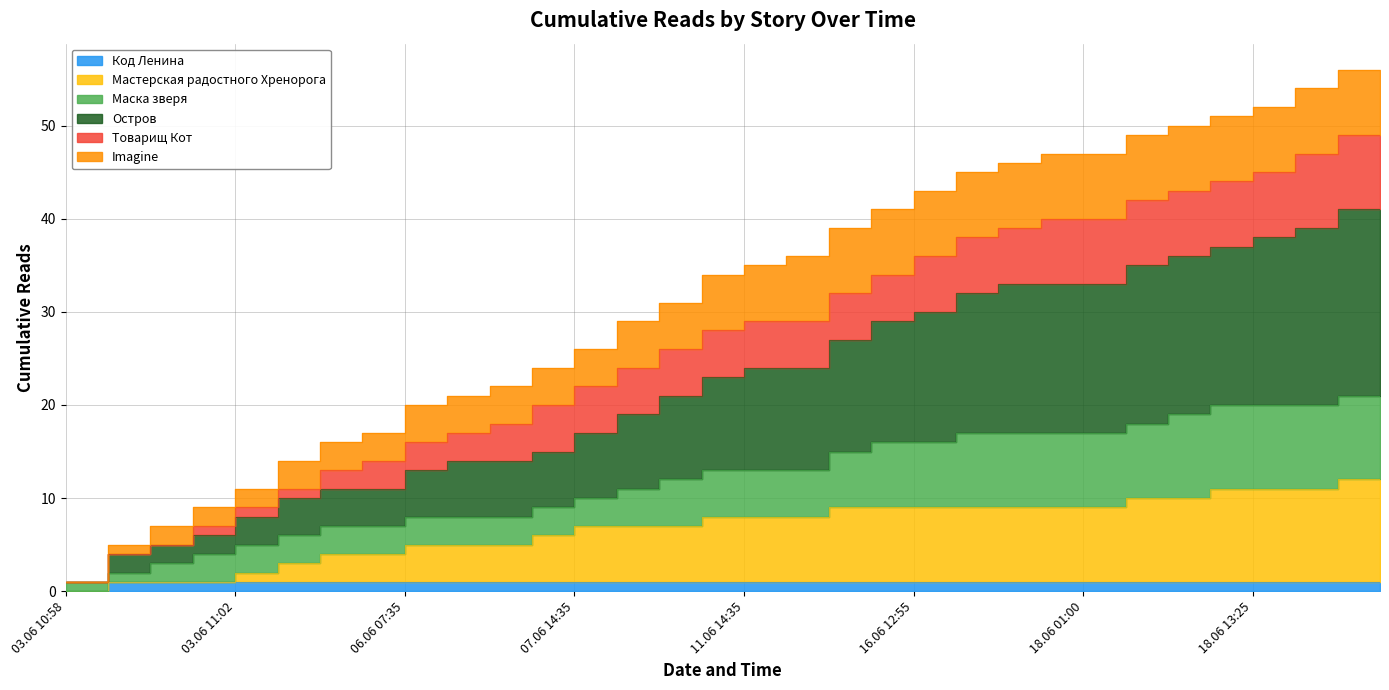

At which category is the sum across all series the highest?

18.06 16:30